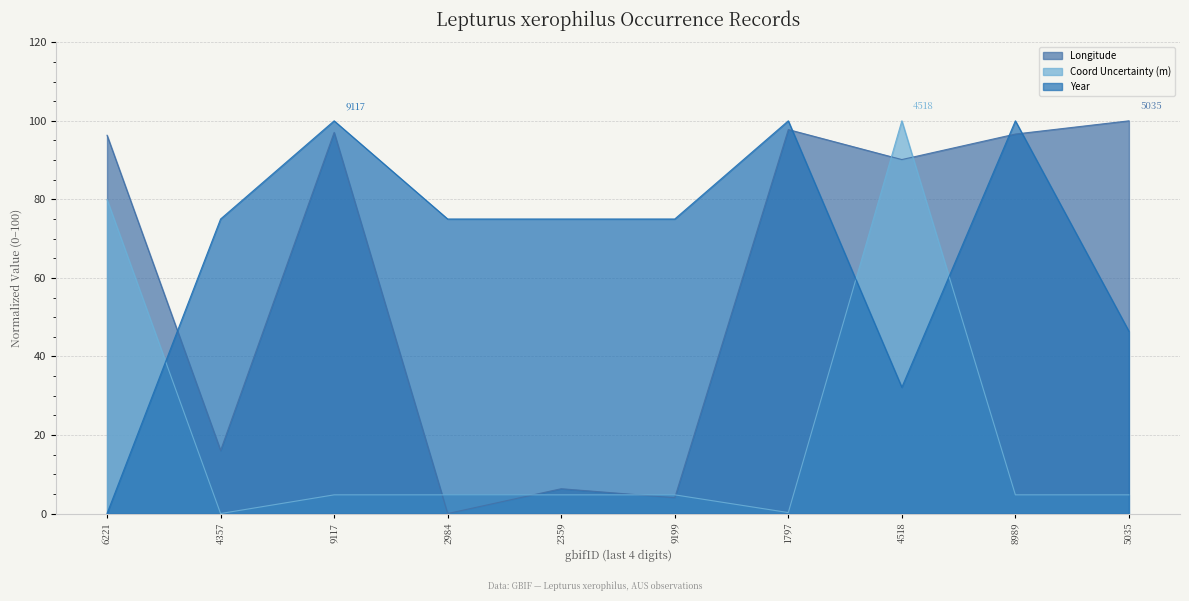

Which series has the largest range (max minus min)?

Longitude